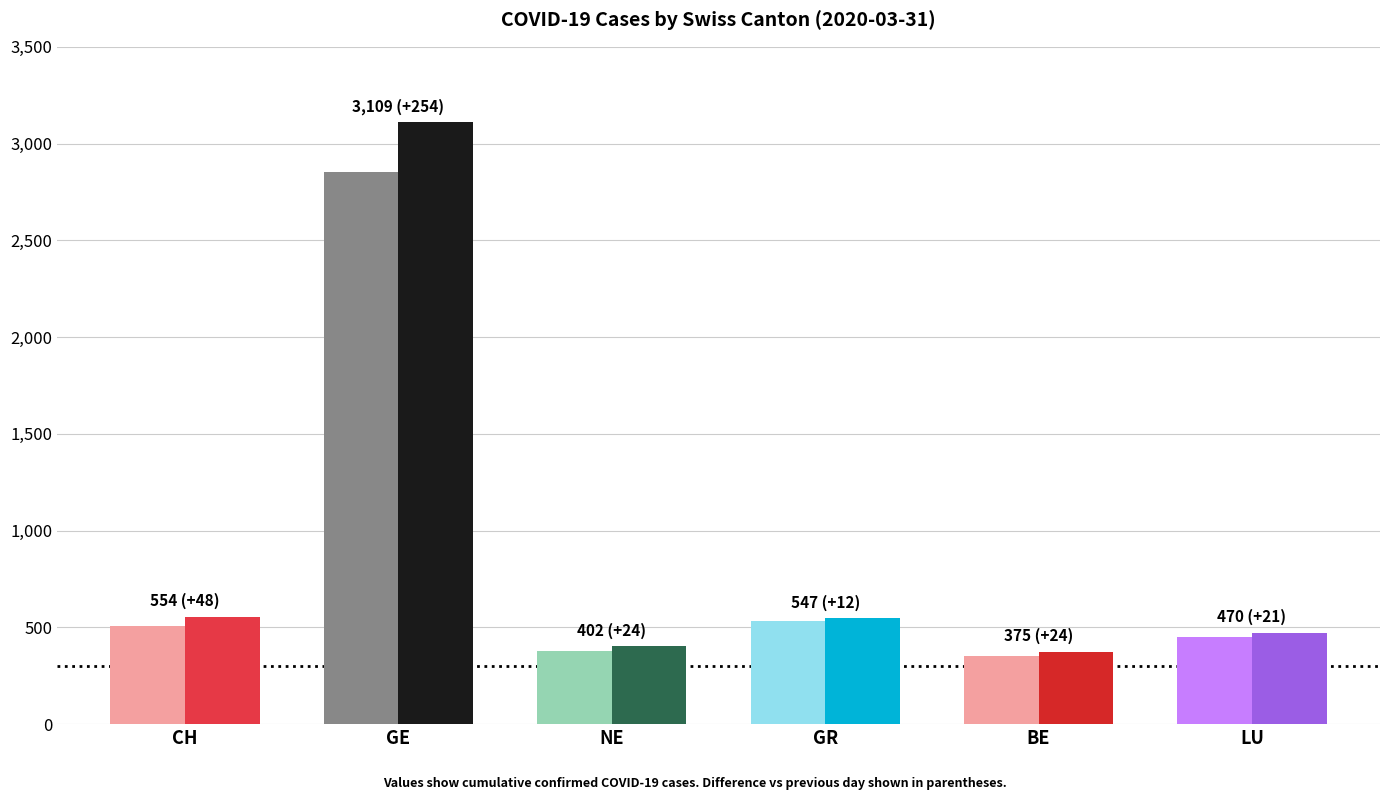

What is the total value across all series at GE?

5964